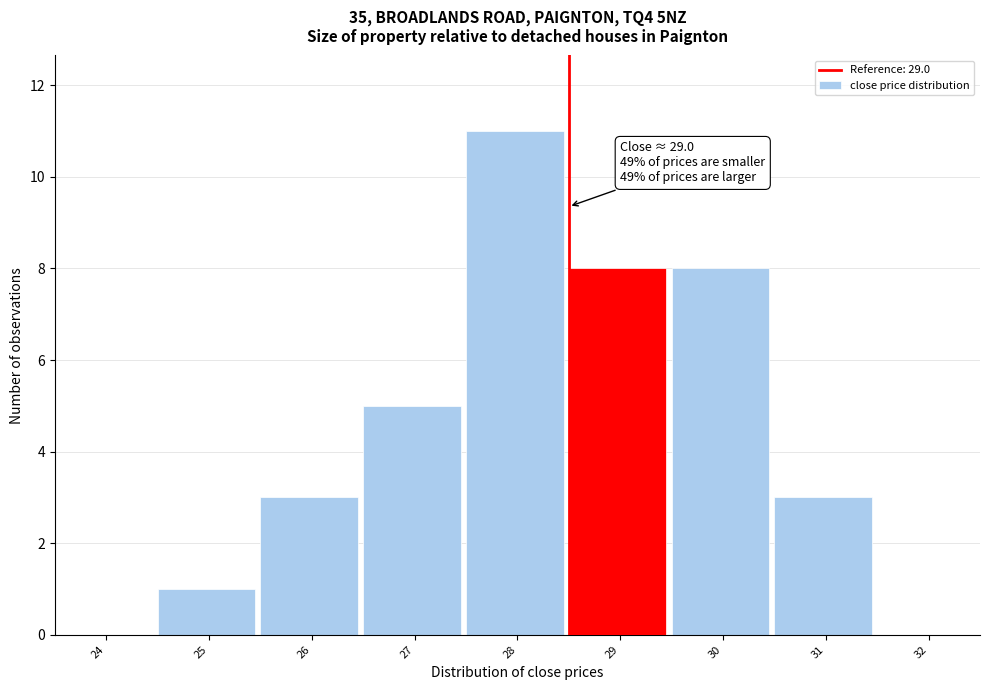

Reading right to left, extract all data points from this chart.

32=0	31=3	30=8	29=8	28=11	27=5	26=3	25=1	24=0